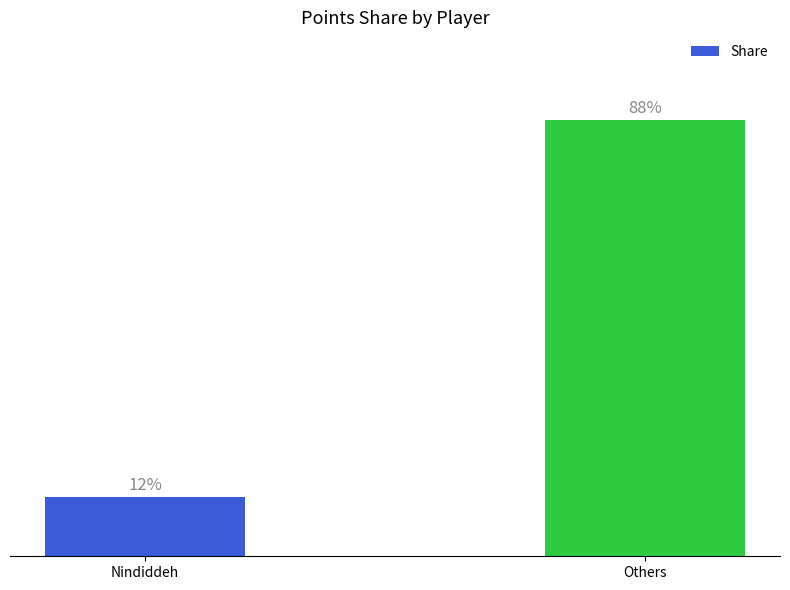

Rank the categories by value from lowest to highest.

Nindiddeh, Others